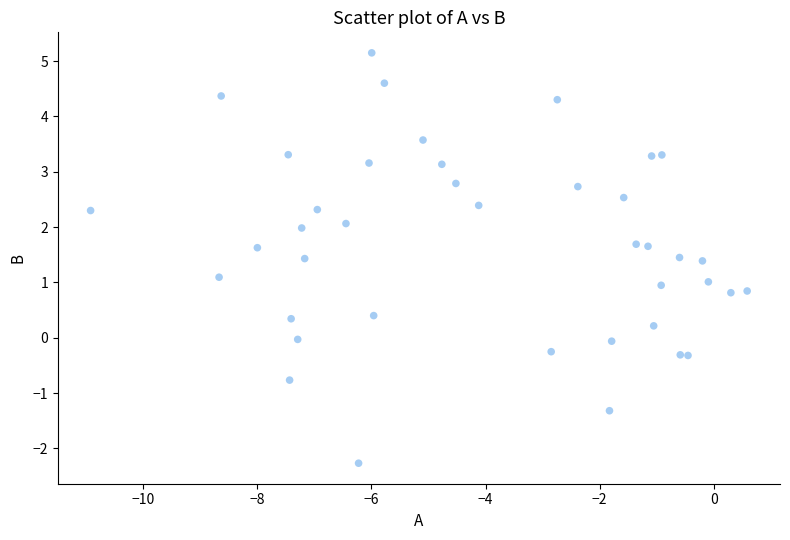

What is the range of X values (max minus min)?

11.5